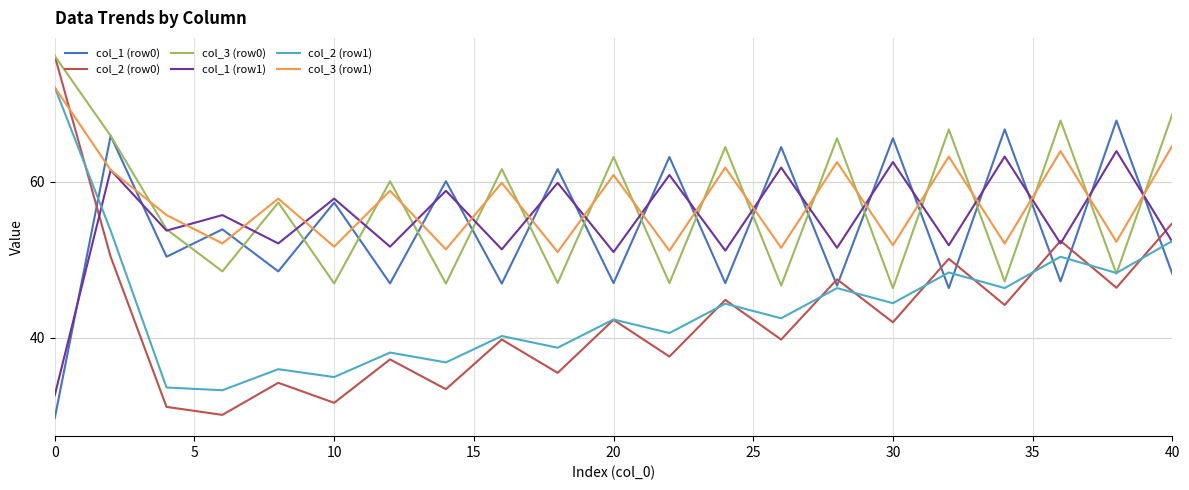

Which series ends up on top after the final intersection of col_1 (row0) and col_1 (row1)?

col_1 (row1)